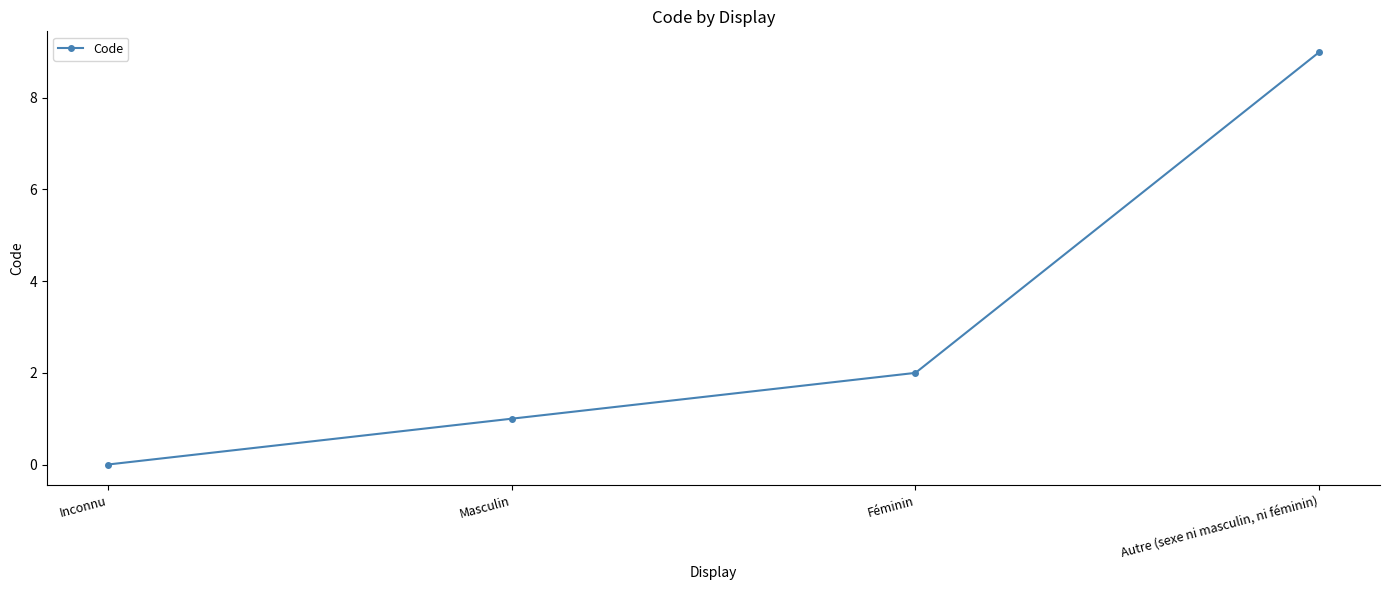

Reading right to left, transcribe all the data shown in this chart.

9	2	1	0